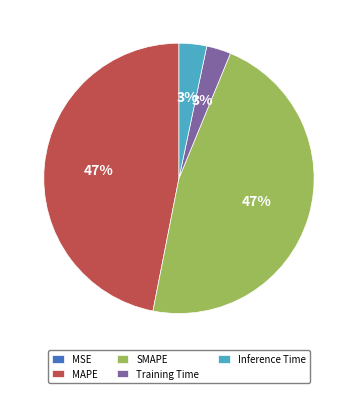

Is there a majority slice in this chart?

No